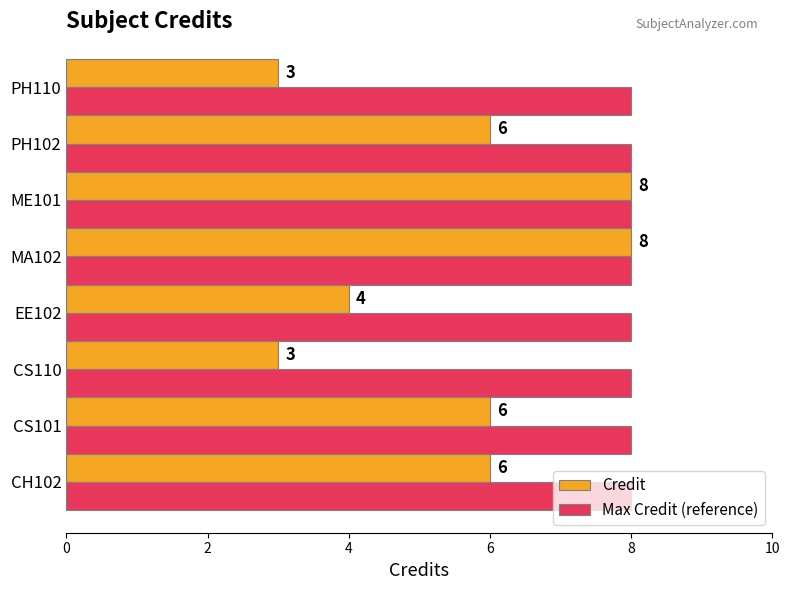

Which series has the widest spread of values?

Credit